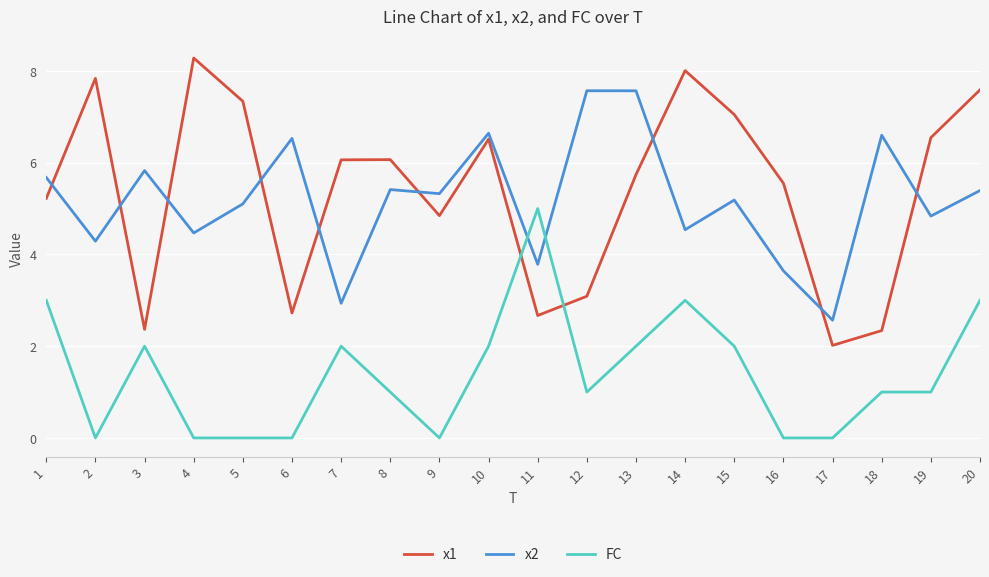

Does the chart display data point markers on the line(s)?

No